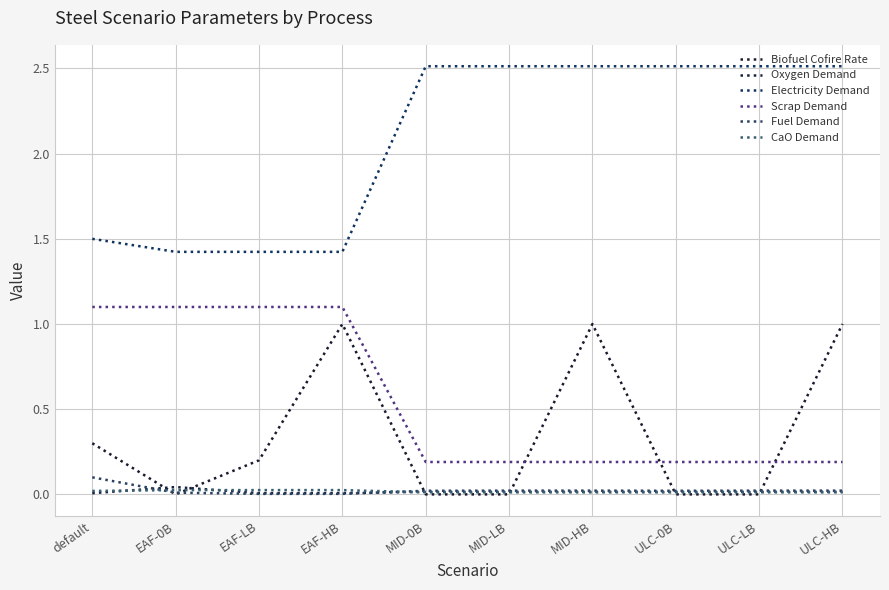

How many times do Biofuel Cofire Rate and Scrap Demand cross each other?

3